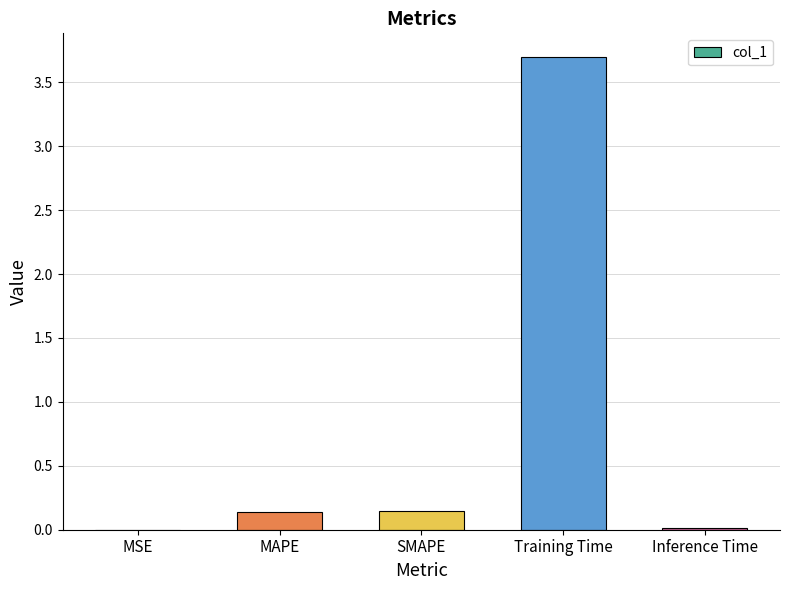

True or false: the data shows 1.0 at Training Time.

False